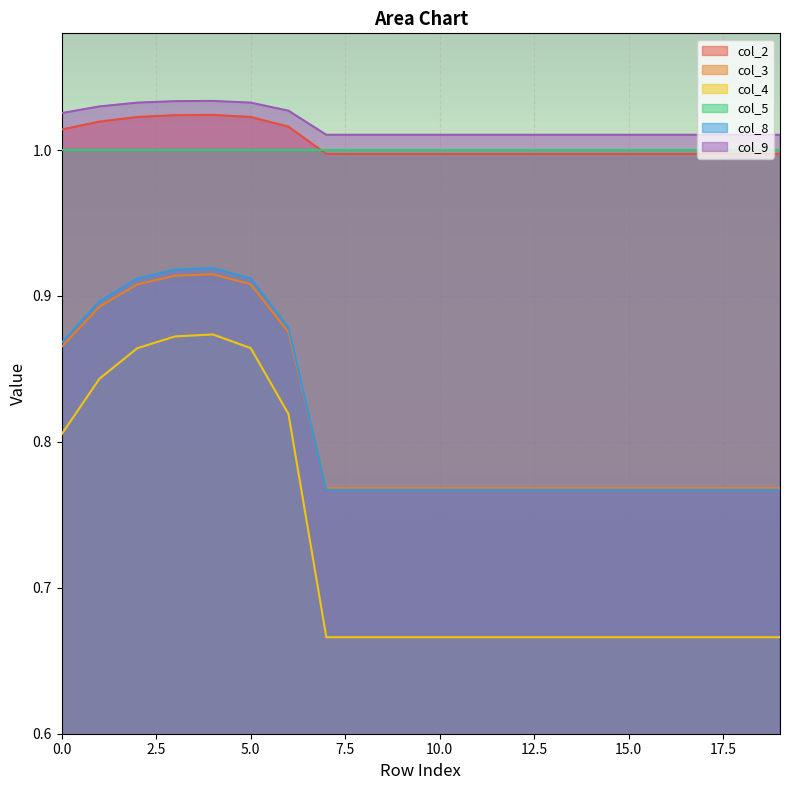

The col_2 series shows 1.0 at 14. True or false?

True